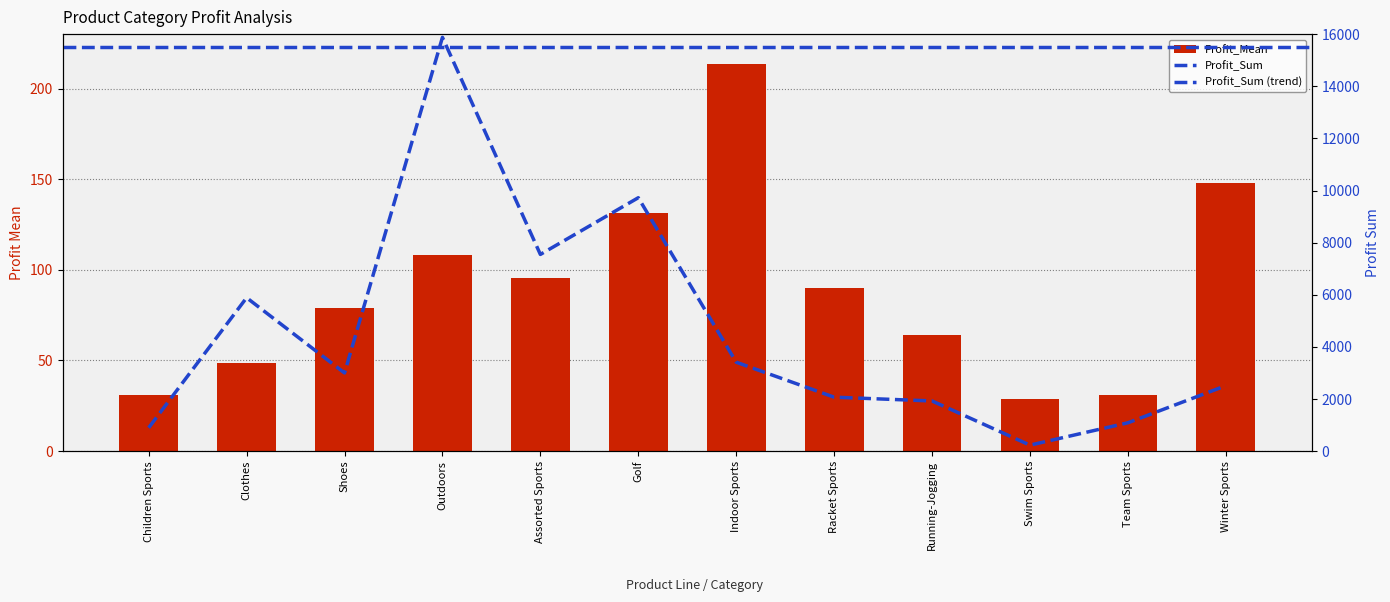

What is the sum of all Profit_Mean values?

1068.6